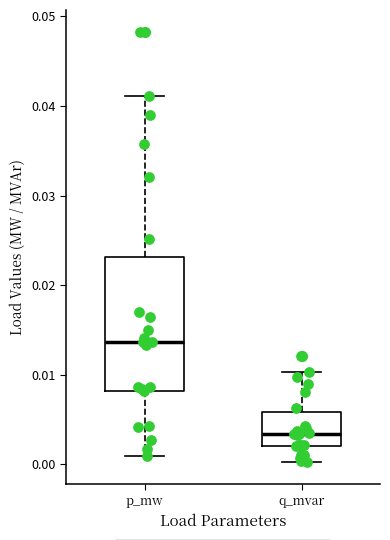

Reading left to right, transcribe this box plot: for each box, give where its median line is, the range the box spans, and where its two whiskers end, as read against the y-axis. The values are not printed on the chart, so give them approximately, as read against the axis.

p_mw: median 0.014, box 0.008 to 0.023, whiskers 0.001 to 0.041
q_mvar: median 0.003, box 0.002 to 0.006, whiskers 0.000 to 0.010